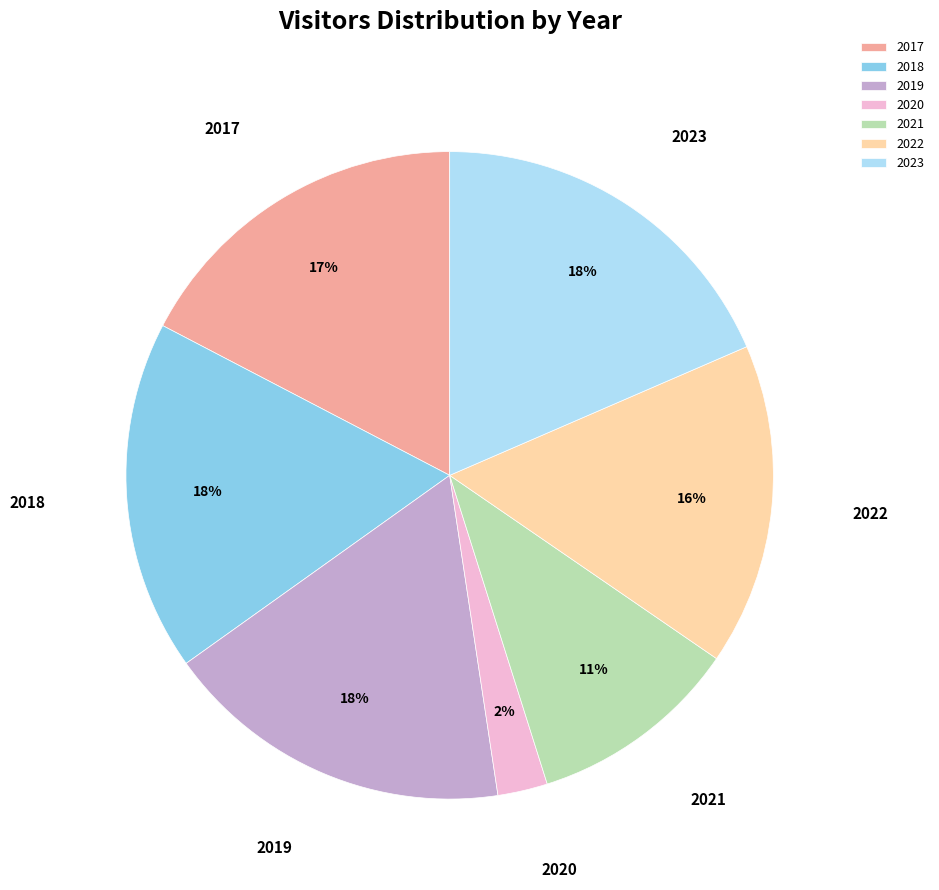

To the nearest percent, what is the difference between the largest and smallest slice percentages?

16%